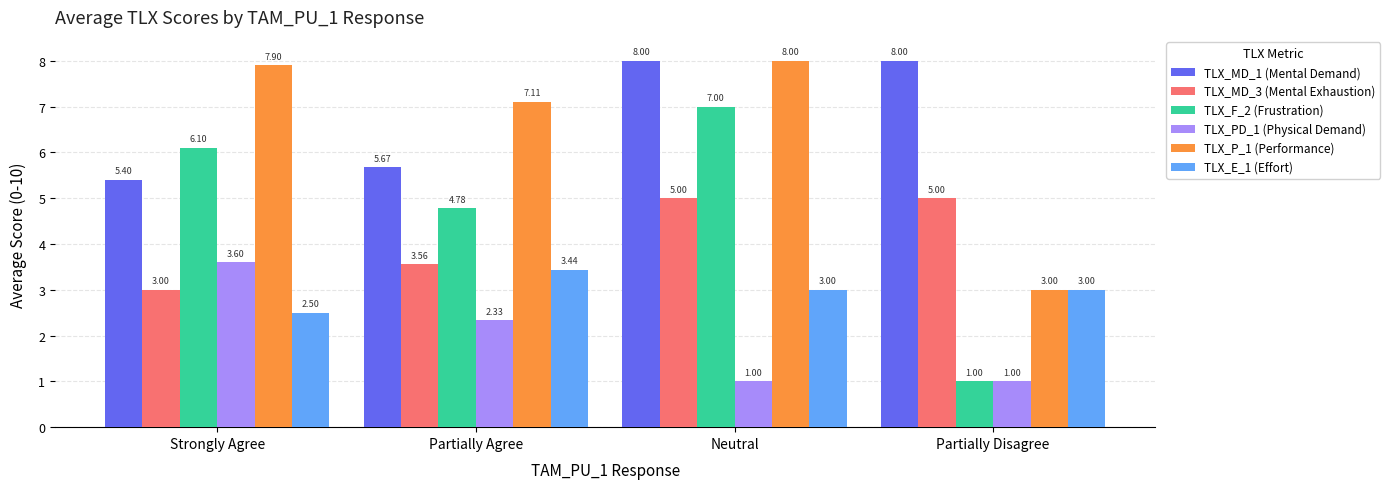

What is the minimum value shown in the chart?

1.0